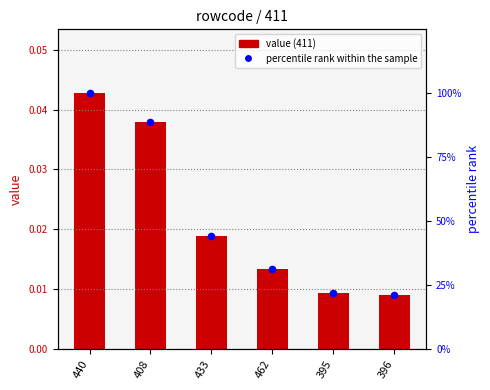

Which series reaches the maximum Y coordinate?

percentile rank within the sample